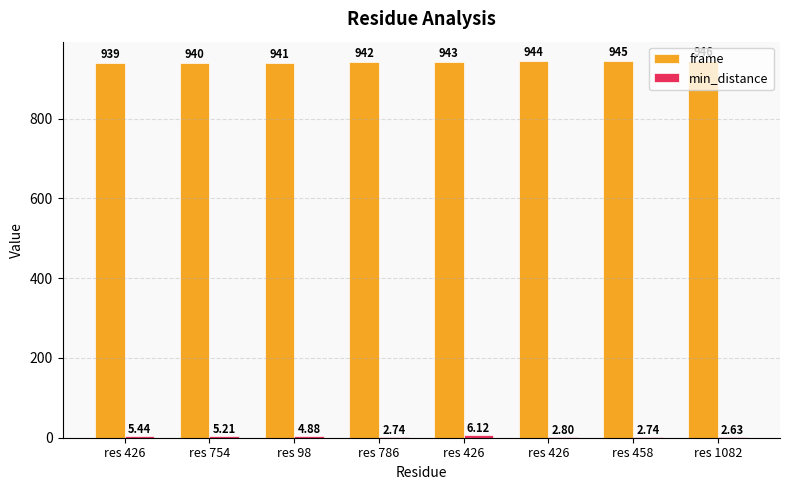

How many groups of bars are there?

8